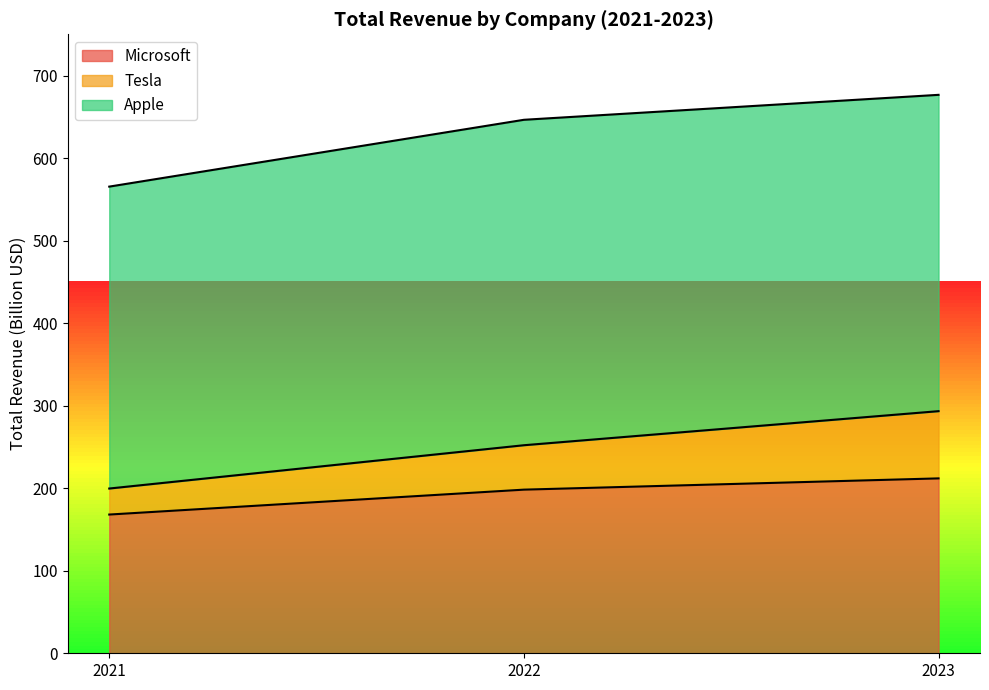

What is the total value across all series at 2022?

646.4